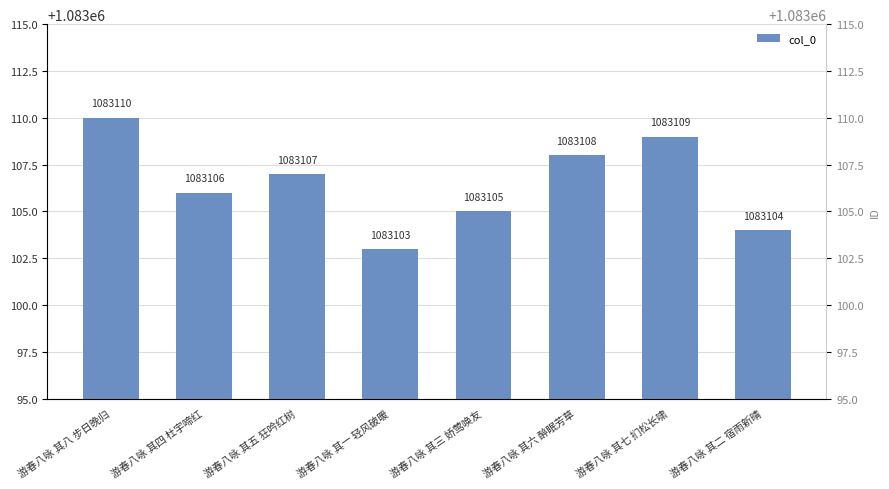

At which category does the chart reach its minimum across all series?

游春八咏 其一 轻风破暖